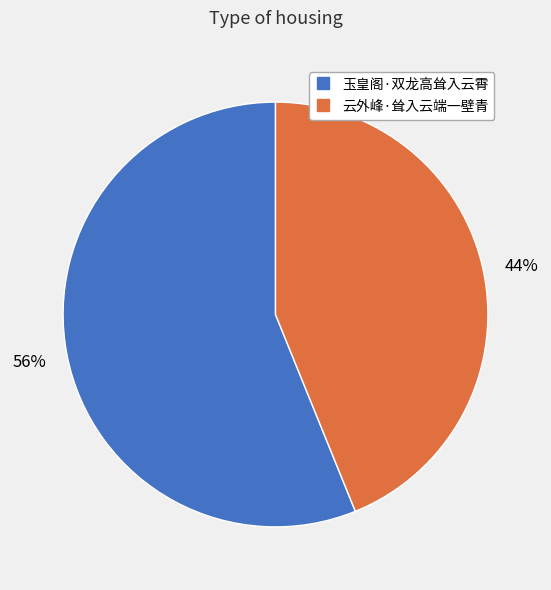

Does 玉皇阁·双龙高耸入云霄 account for over 50% of the chart?

Yes